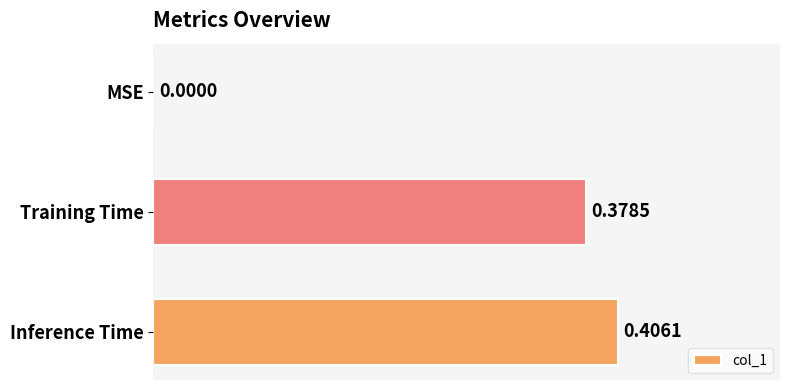

What is the sum of all values?

0.8